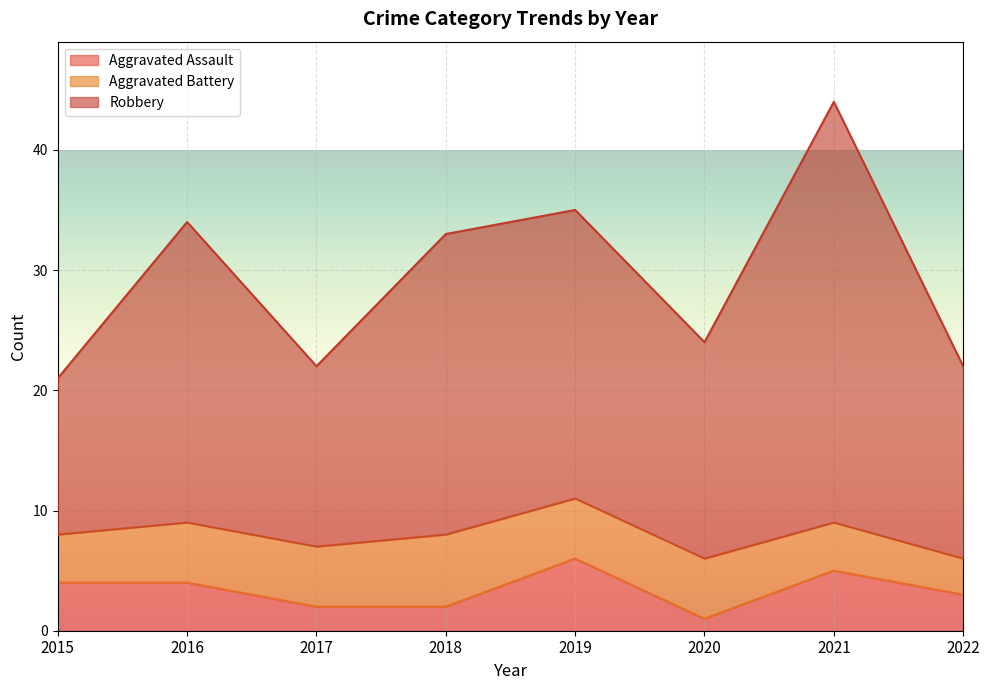

Which category has the lowest value in the Aggravated Assault series?

2020